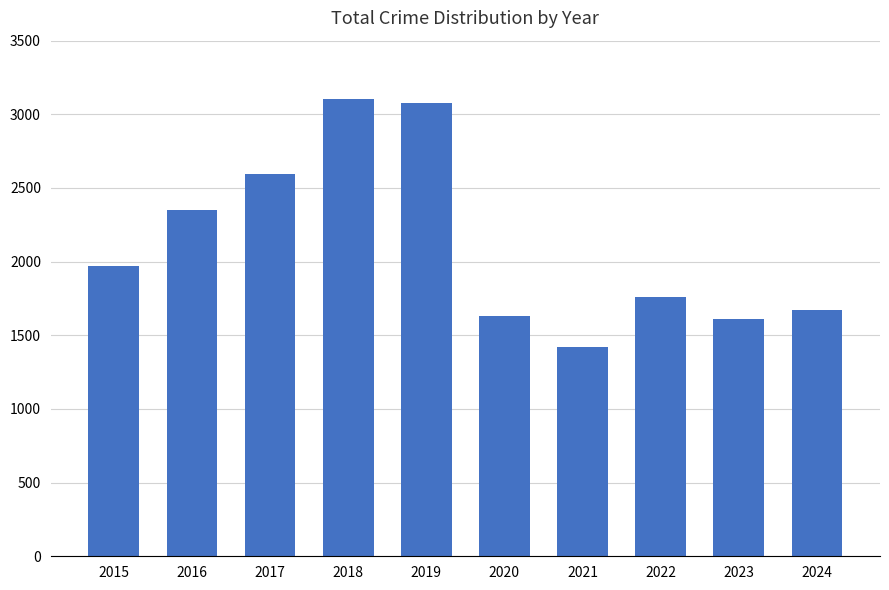

Are the bars horizontal?

No